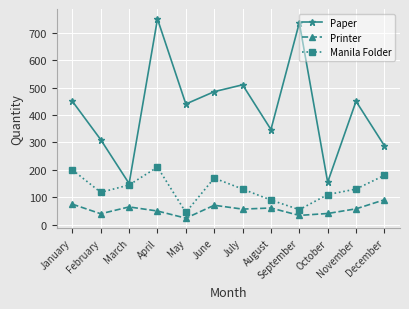

The Paper series shows 211 at August. True or false?

False